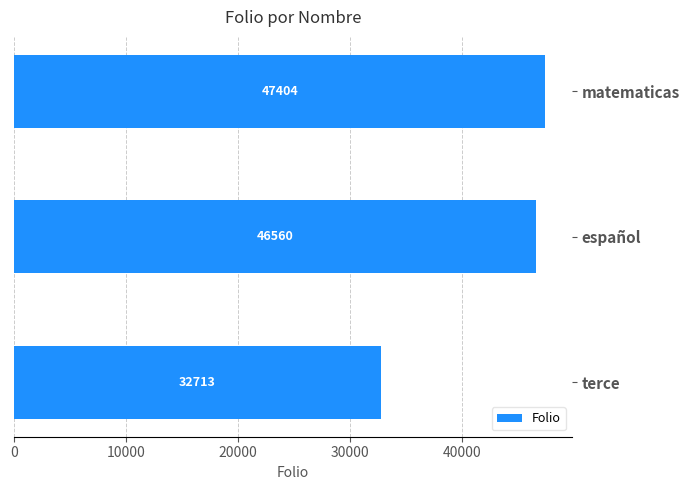

What is the average value?

42226